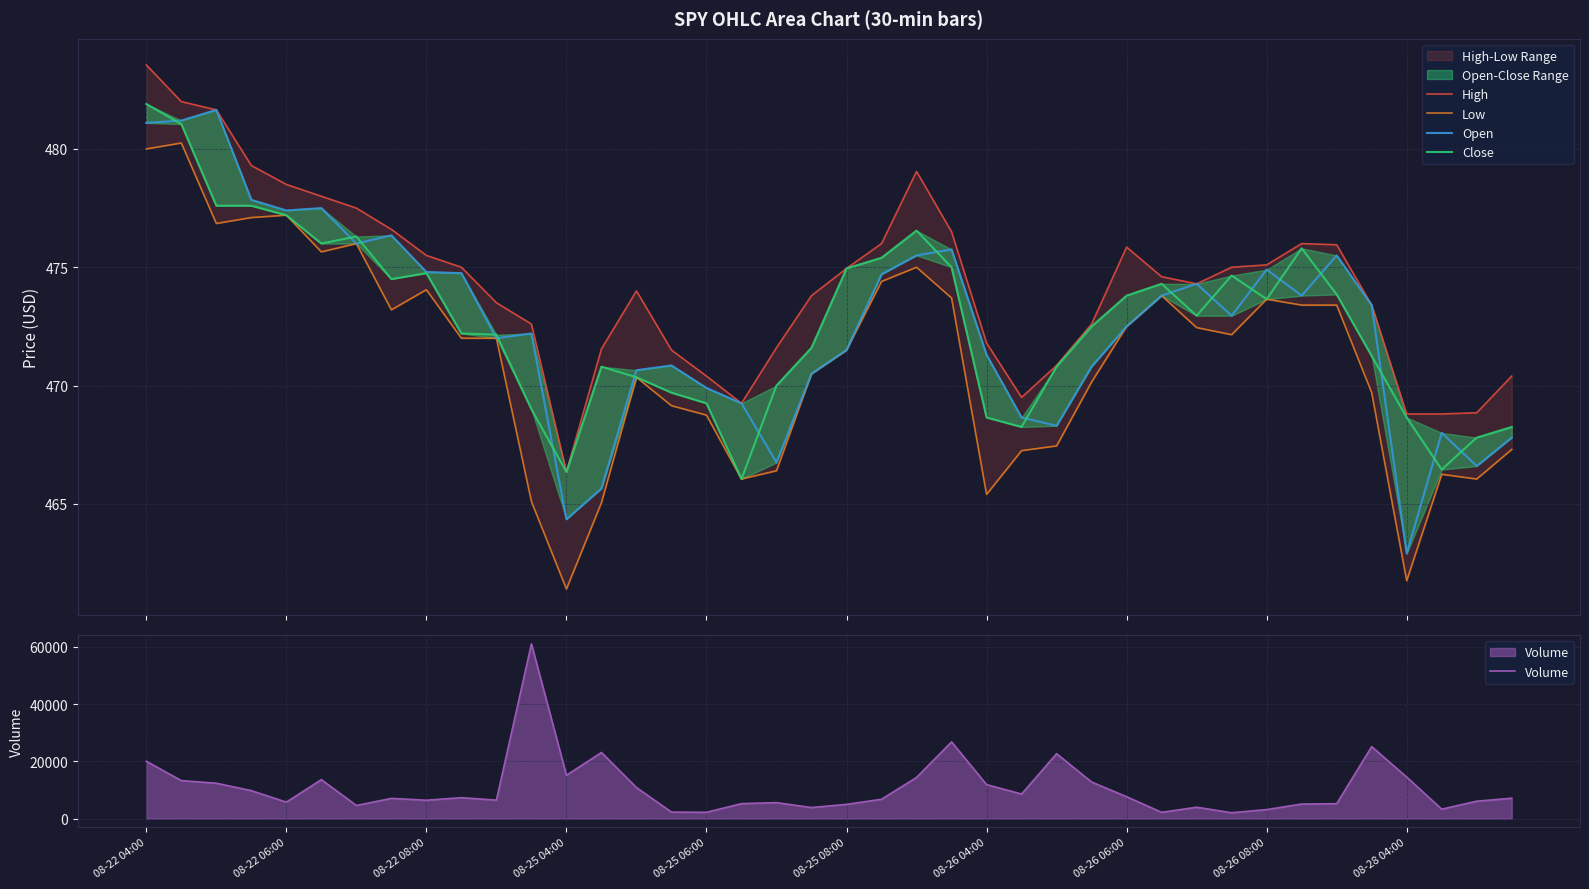

What is the lowest value of the Volume series?

2038